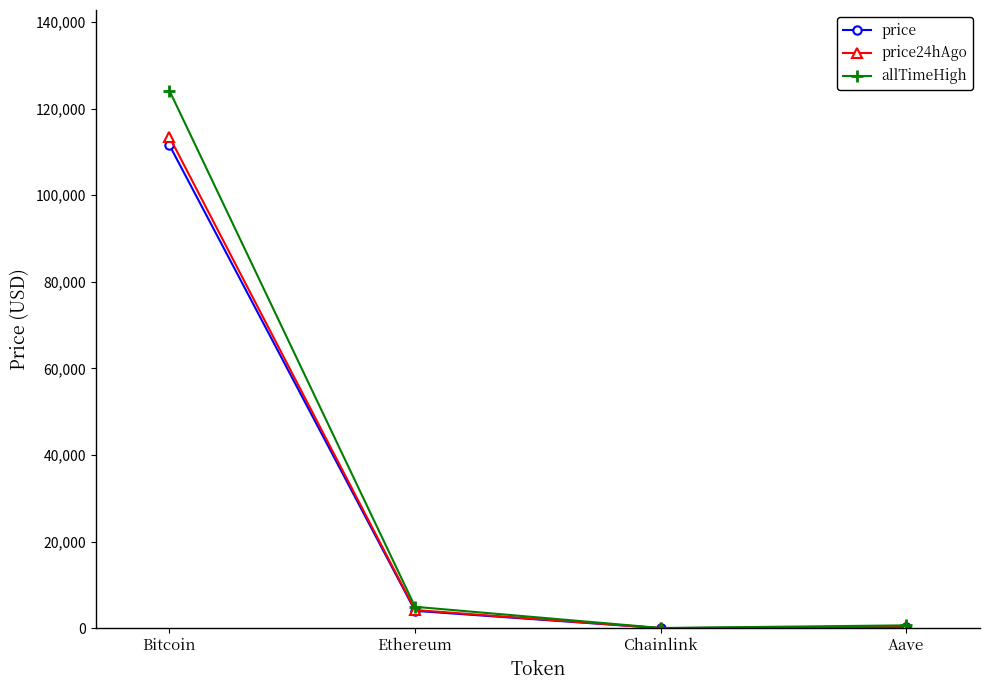

List the series in order of their peak value, lowest first.

price, price24hAgo, allTimeHigh